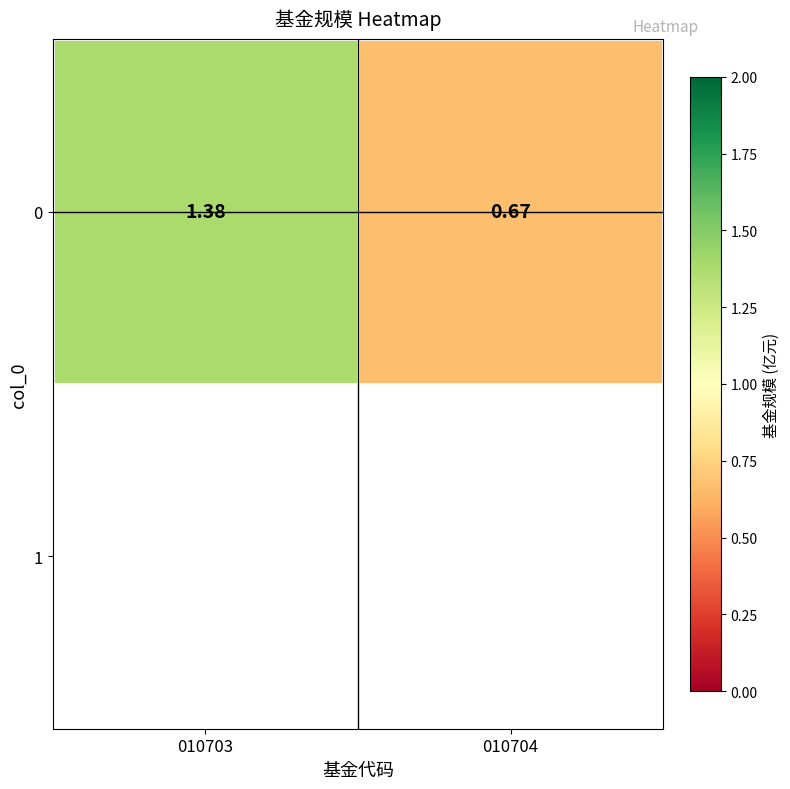

List the labels in order of value, largest first.

010703, 010704